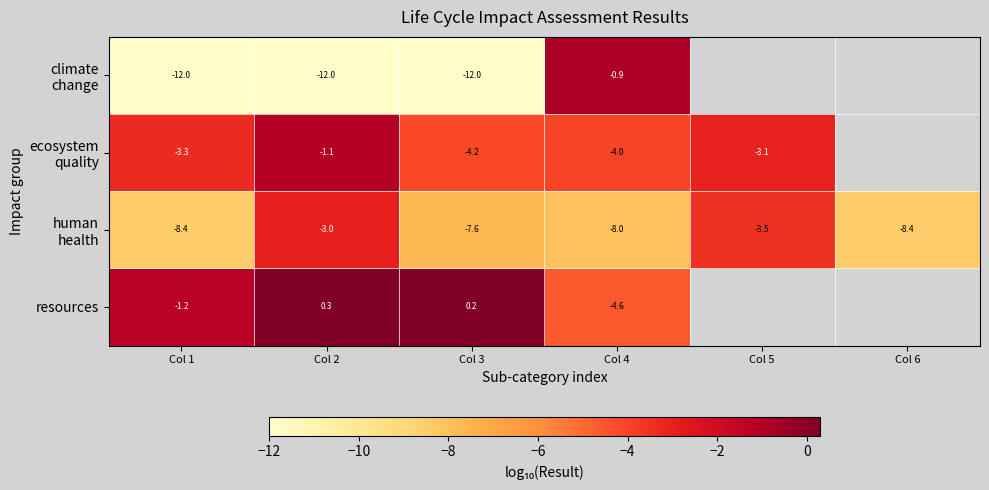

Is it true that resources equals -1.1 at Col 4?

False